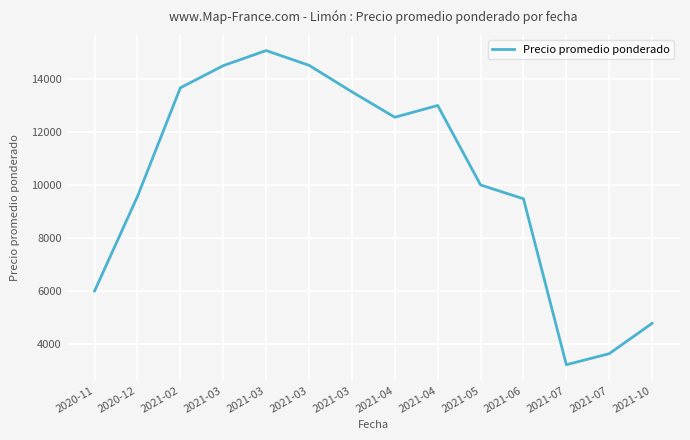

How many lines are shown in the chart?

1